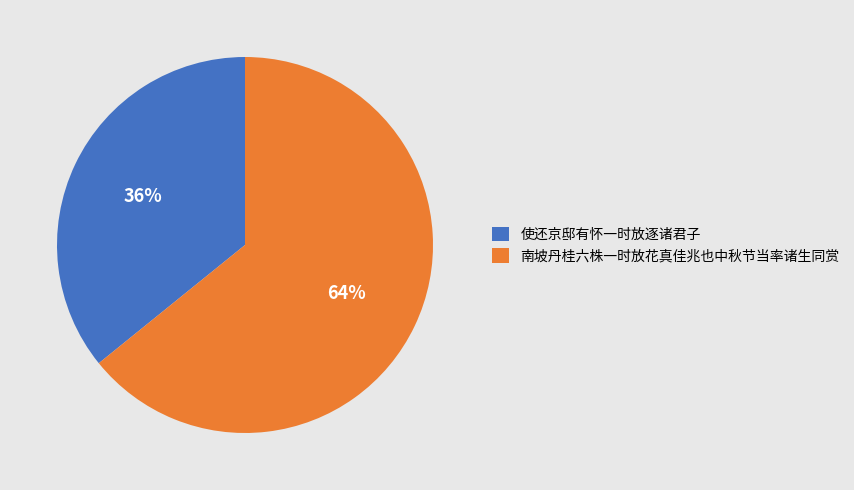

What is the majority slice?

南坡丹桂六株一时放花真佳兆也中秋节当率诸生同赏